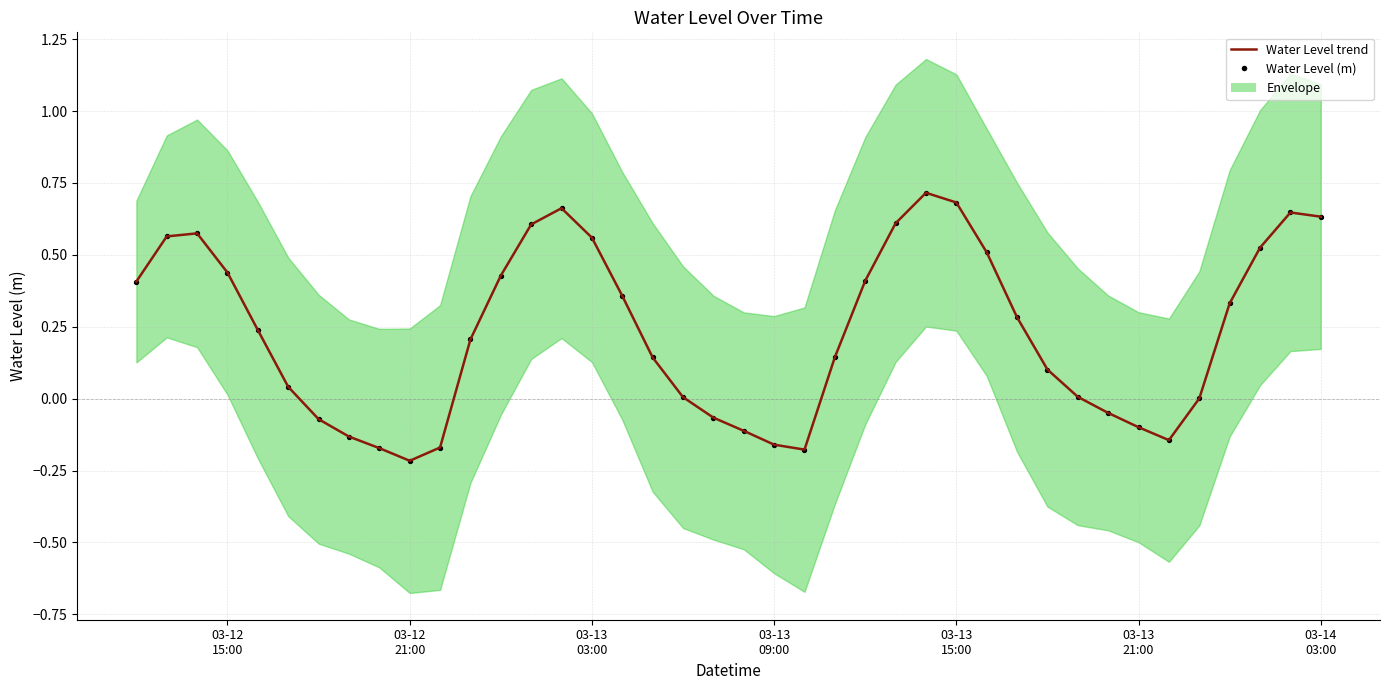

What is the total value across all series at 03-12 15:00?

0.9